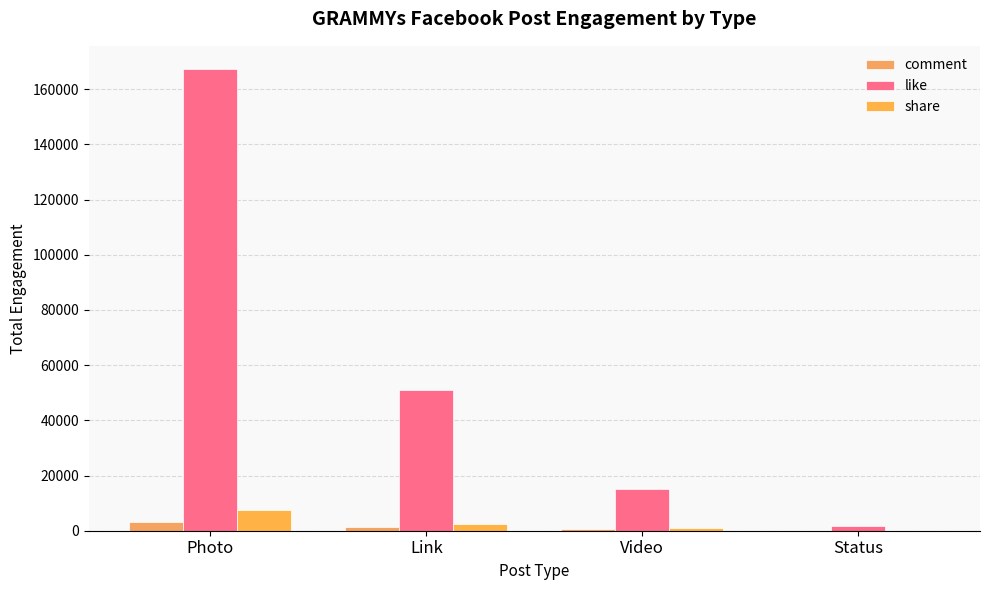

What position from the left is Photo?

1